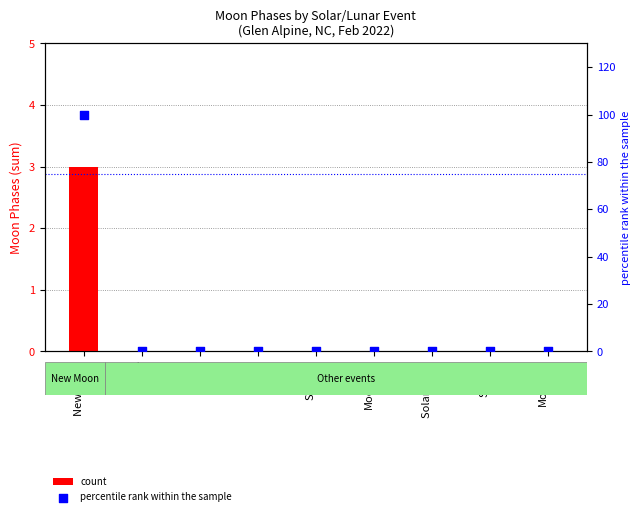

At how many categories does at least one series exceed 58?

1